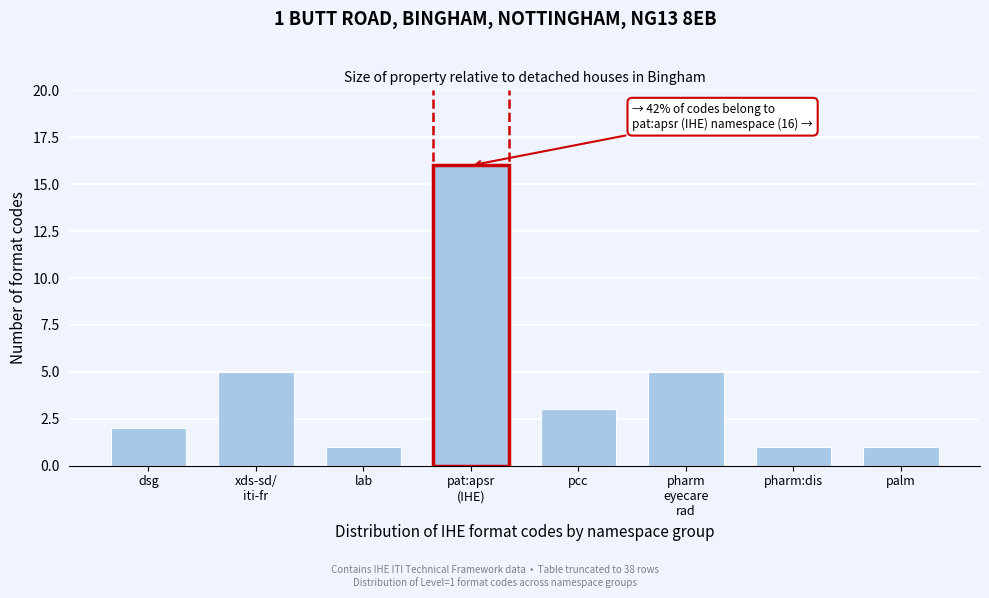

Reading right to left, extract all data points from this chart.

1	1	5	3	16	1	5	2